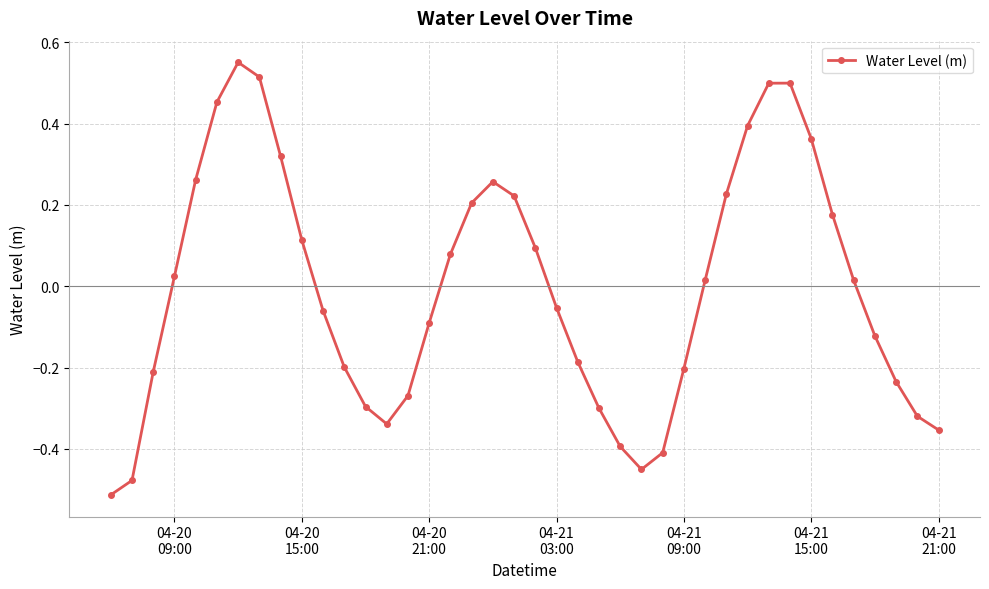

How many points are higher than both their immediate neighbors (excluding endpoints)?

3